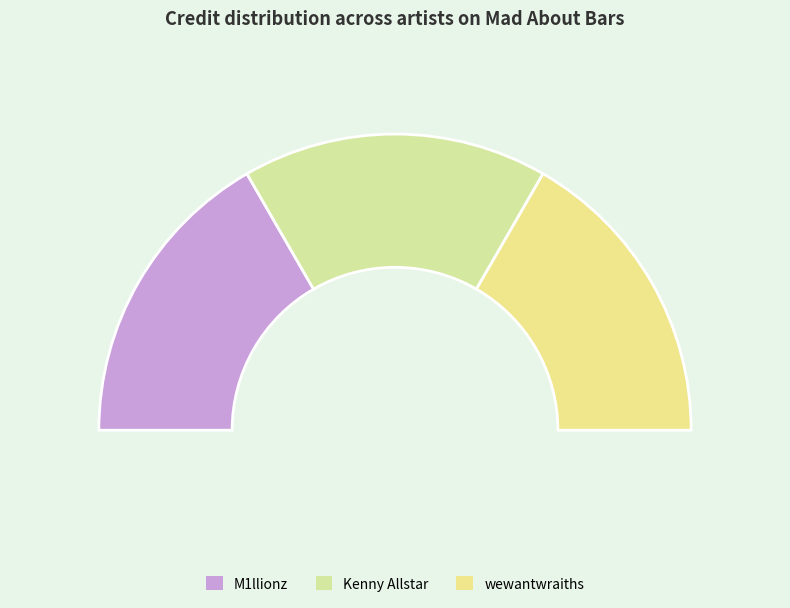

To the nearest percent, what is the average slice percentage?

33%